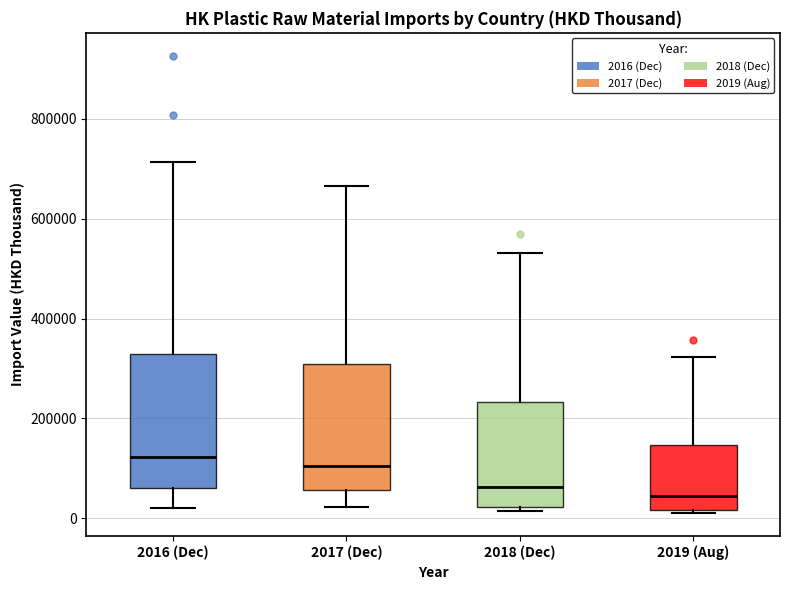

Reading left to right, transcribe this box plot: for each box, give where its median line is, the range the box spans, and where its two whiskers end, as read against the y-axis. The values are not printed on the chart, so give them approximately, as read against the axis.

2016 (Dec): median 120000, box 60000 to 320000, whiskers 20000 to 720000
2017 (Dec): median 100000, box 60000 to 300000, whiskers 20000 to 660000
2018 (Dec): median 60000, box 20000 to 240000, whiskers 20000 (just below the box's lower edge) to 540000
2019 (Aug): median 40000, box 20000 to 140000, whiskers 0 to 320000